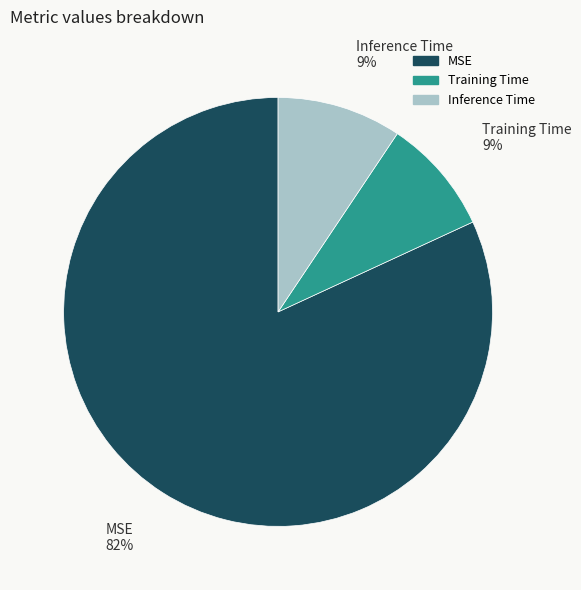

Is MSE the majority of the pie?

Yes